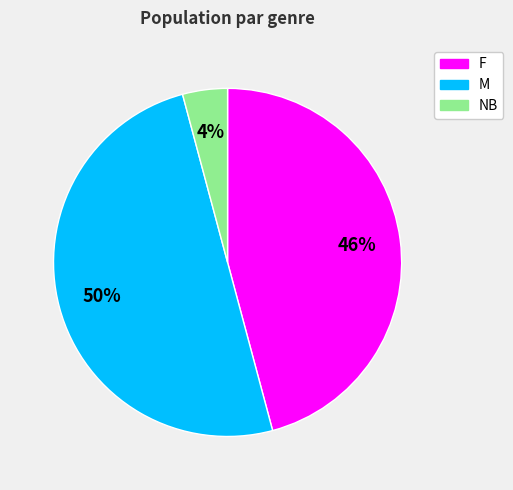

To the nearest percent, what is the average slice percentage?

33%